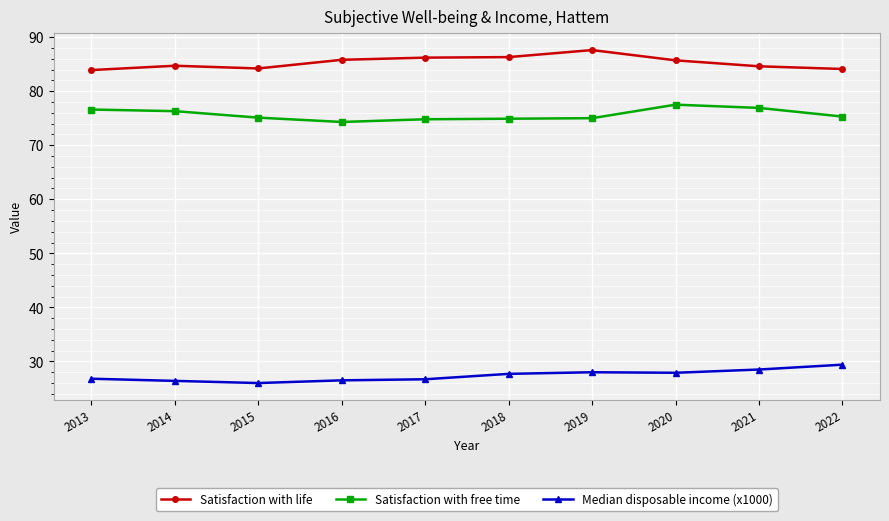

How many series are shown in this chart?

3